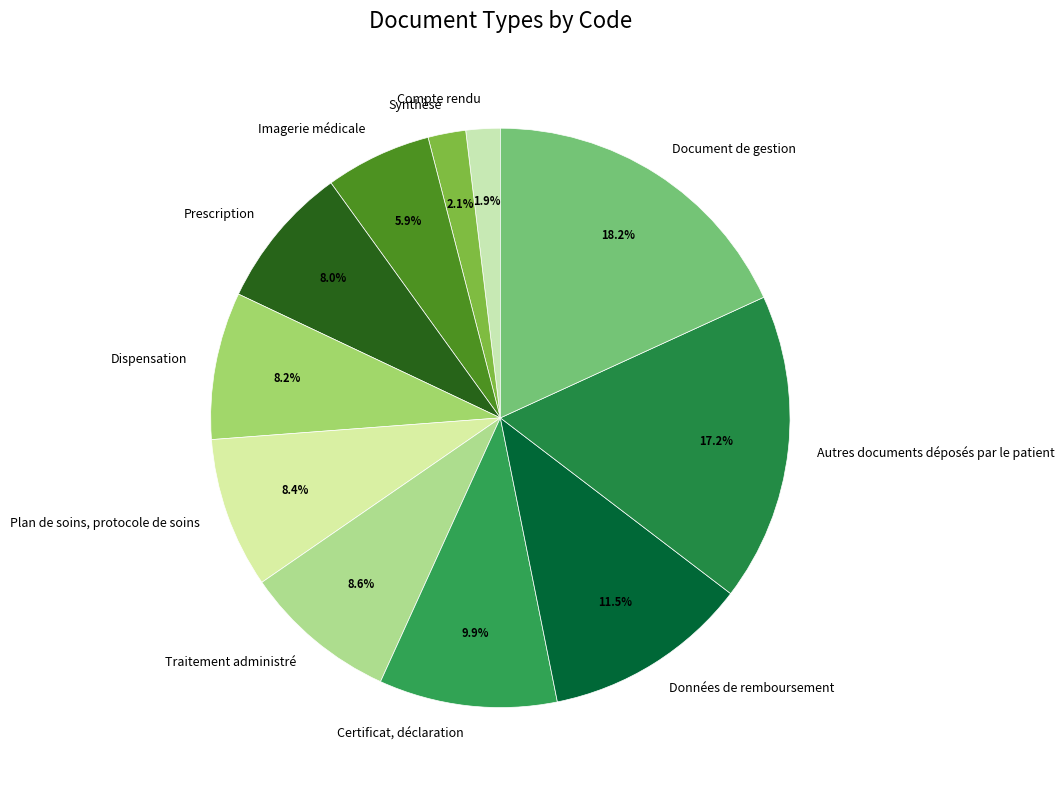

How many segments does this pie chart have?

11